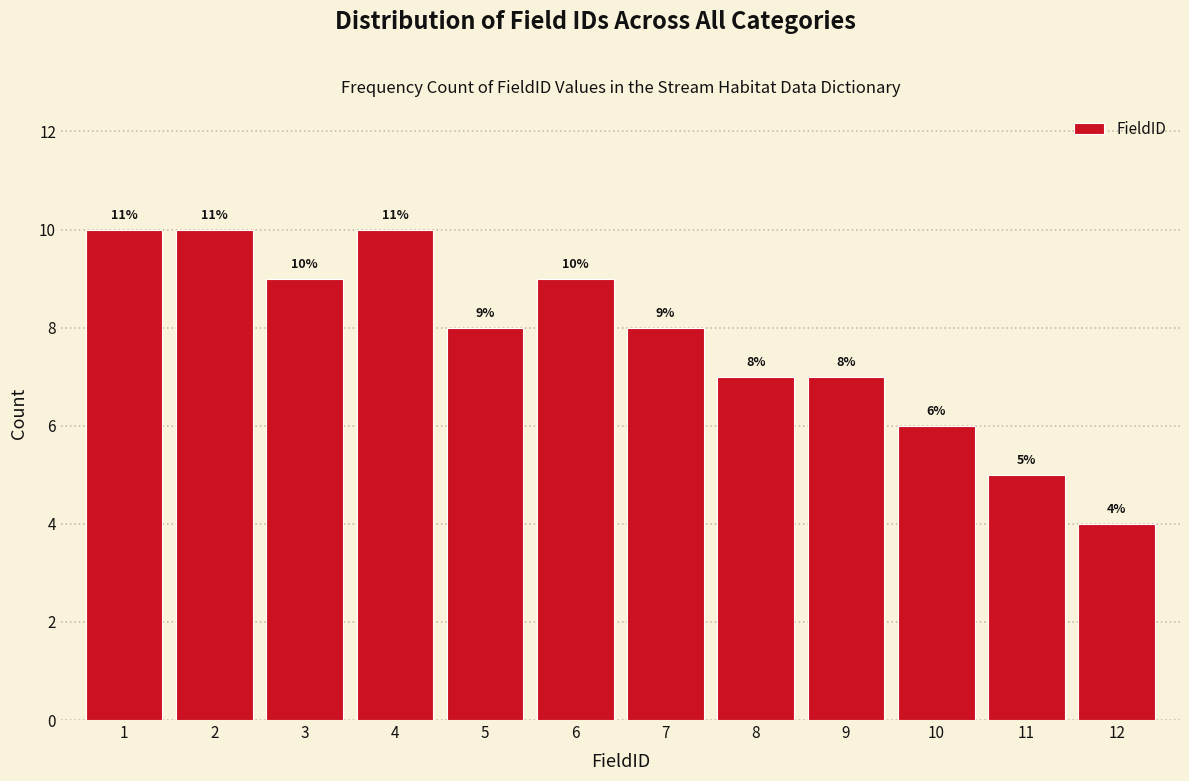

Reading right to left, extract all data points from this chart.

4	5	6	7	7	8	9	8	10	9	10	10